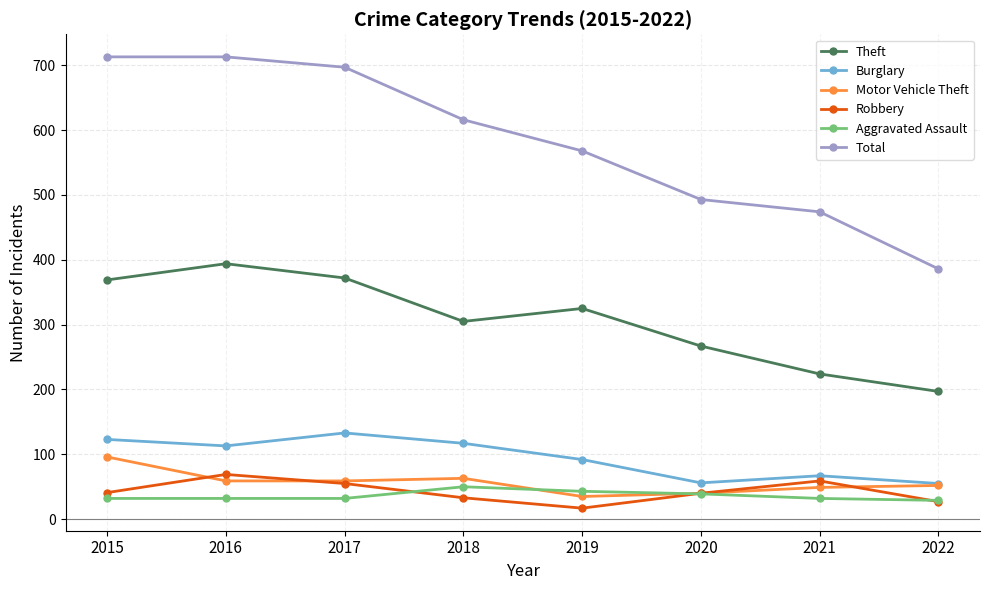

What are all the series names shown in the legend?

Theft, Burglary, Motor Vehicle Theft, Robbery, Aggravated Assault, Total